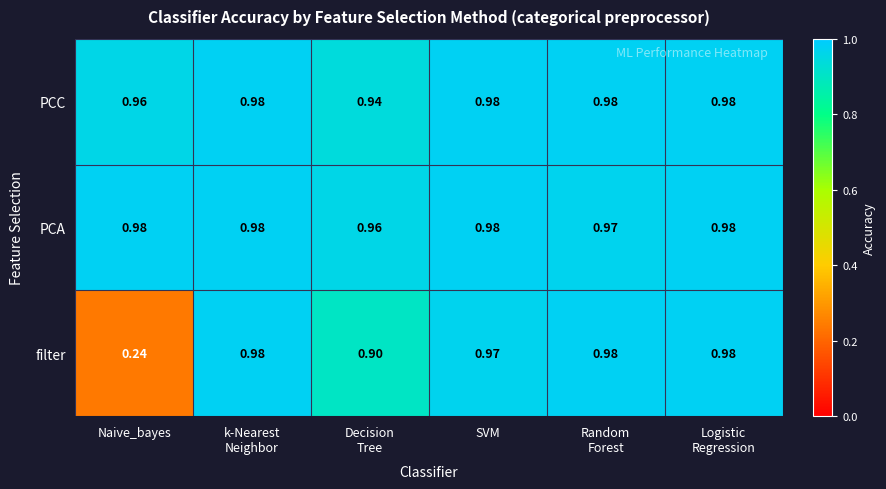

At which category does the chart reach its minimum across all series?

Naive_bayes